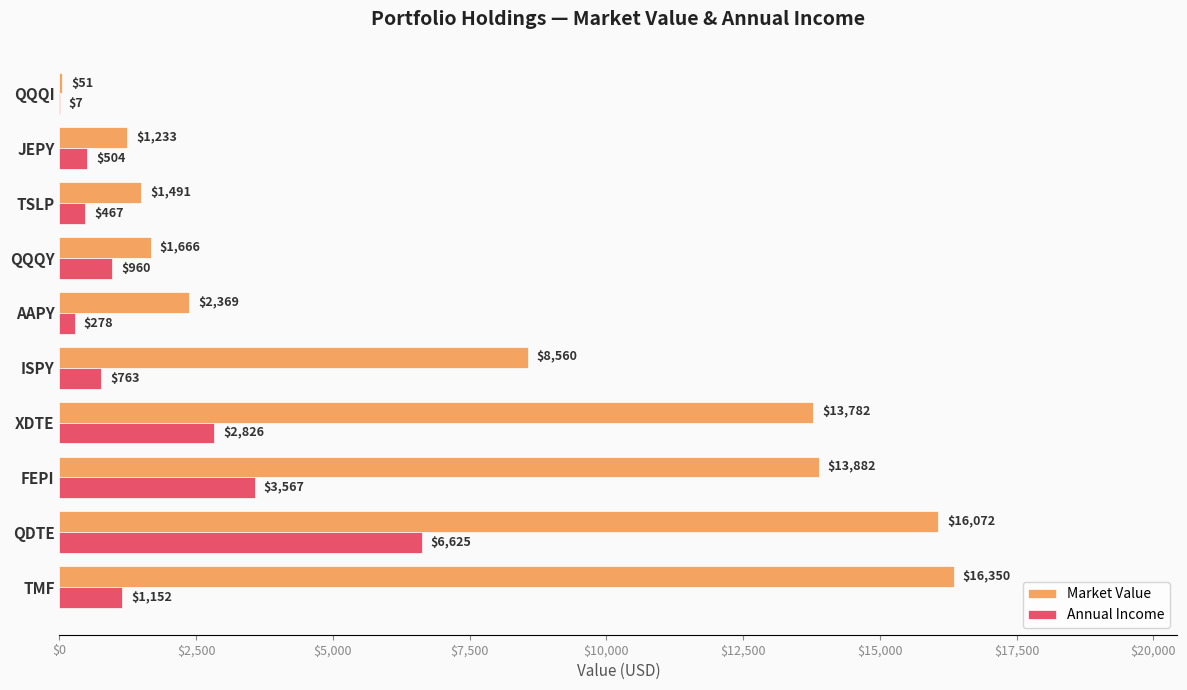

Which series has the largest range (max minus min)?

Market Value